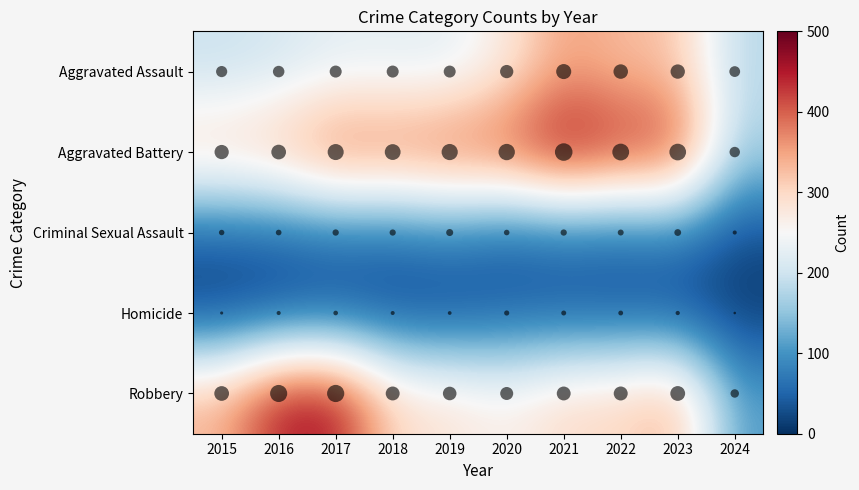

What is the difference between the highest and lowest values at 2016?

428